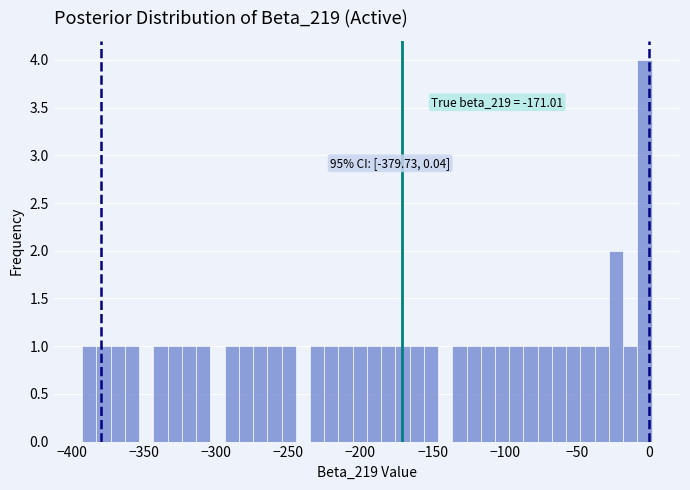

Around what value on the x-axis is the tallest bar? Give the approximate position of its centre, as read against the axis.

-5